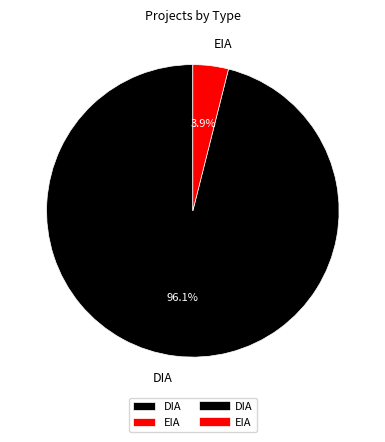

What portion of the pie excludes EIA?

96.1%